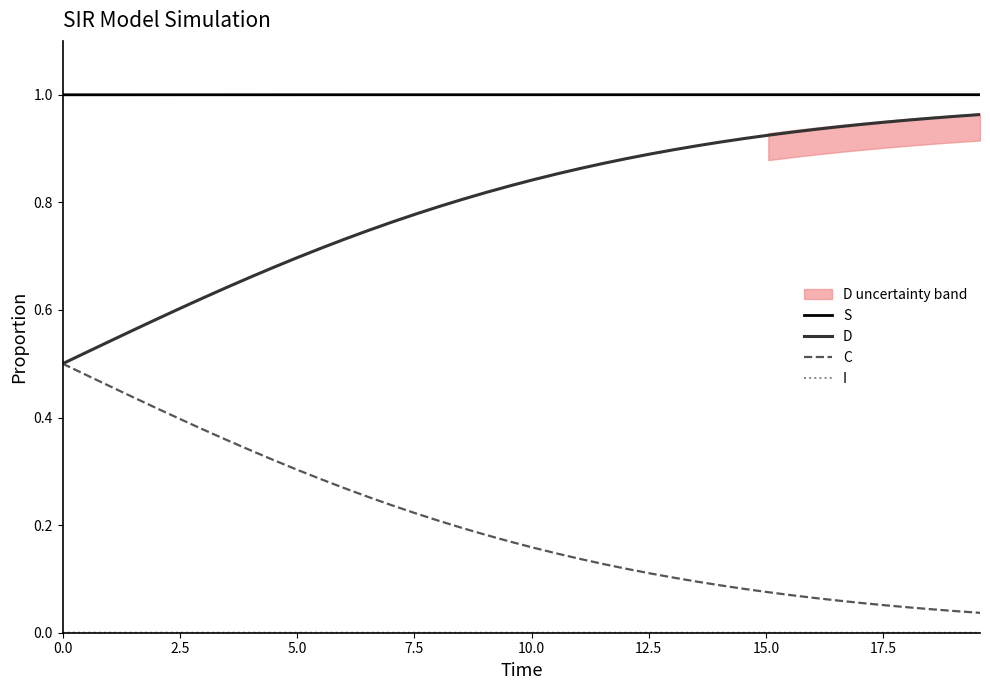

Rank the series by their maximum value, from highest to lowest.

S, D, C, I